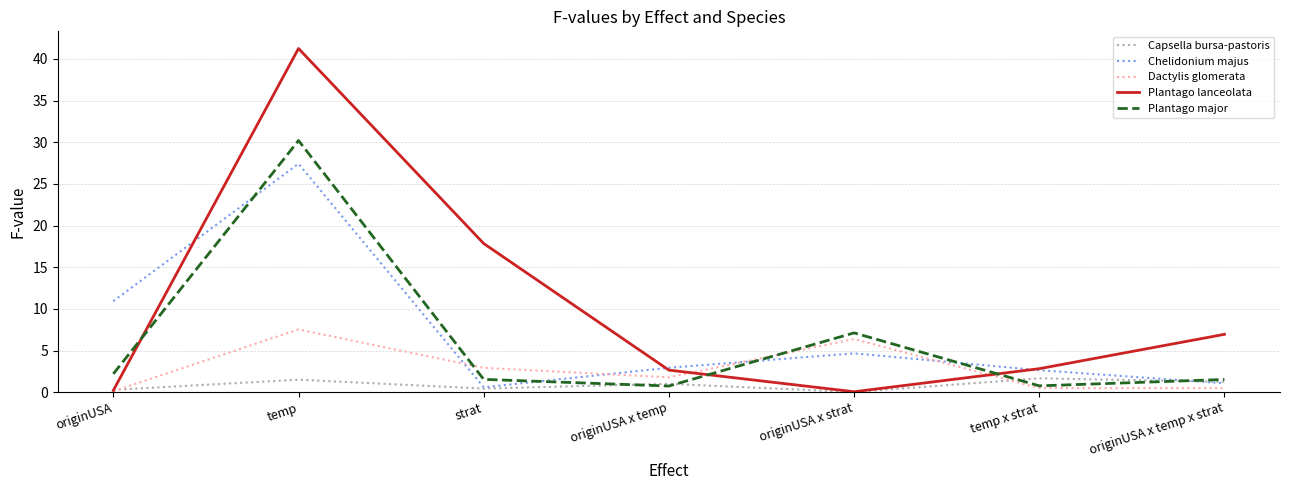

Rank the series by their maximum value, from highest to lowest.

Plantago lanceolata, Plantago major, Chelidonium majus, Dactylis glomerata, Capsella bursa-pastoris